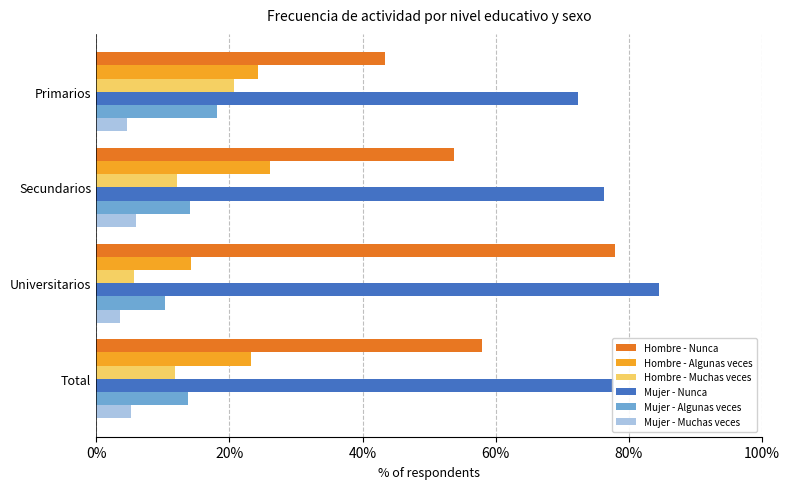

At which category is the sum across all series the highest?

Universitarios